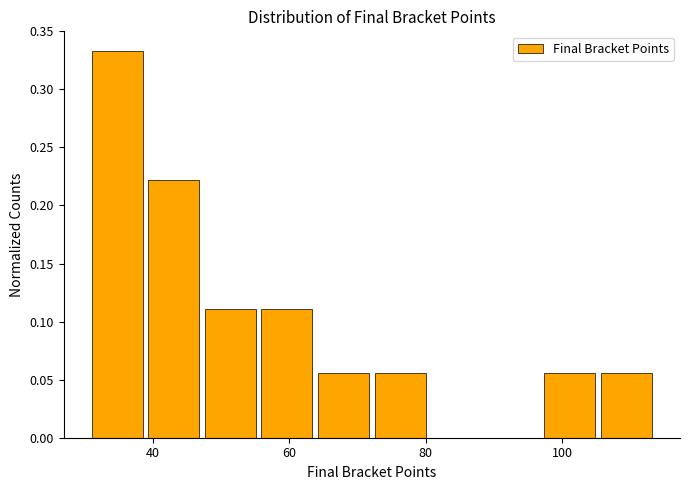

Which range on the x-axis has the tallest bar?

32 to 40